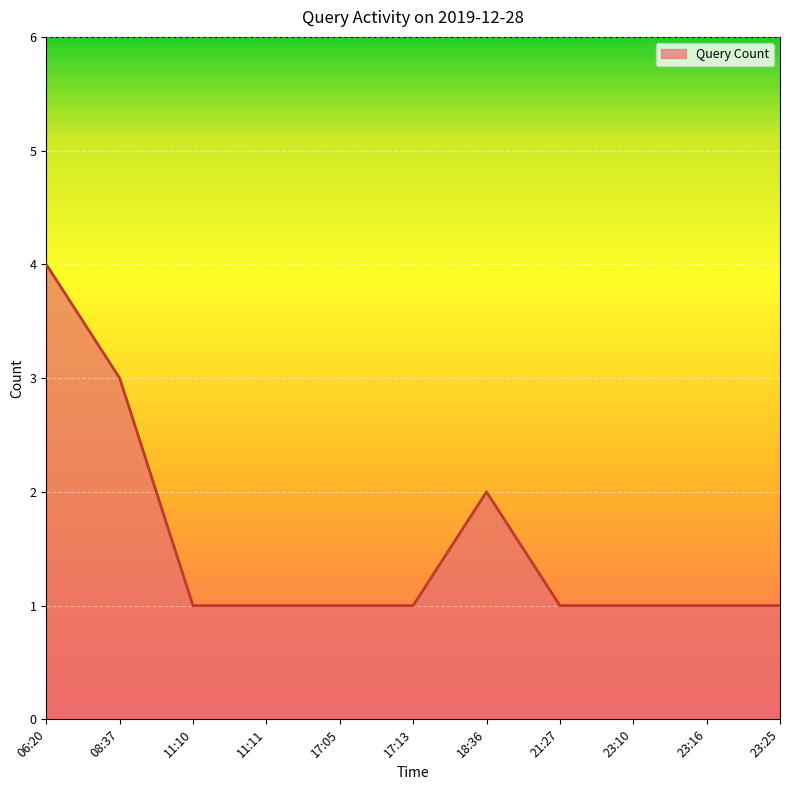

Is it true that the value at 11:11 is 0?

False